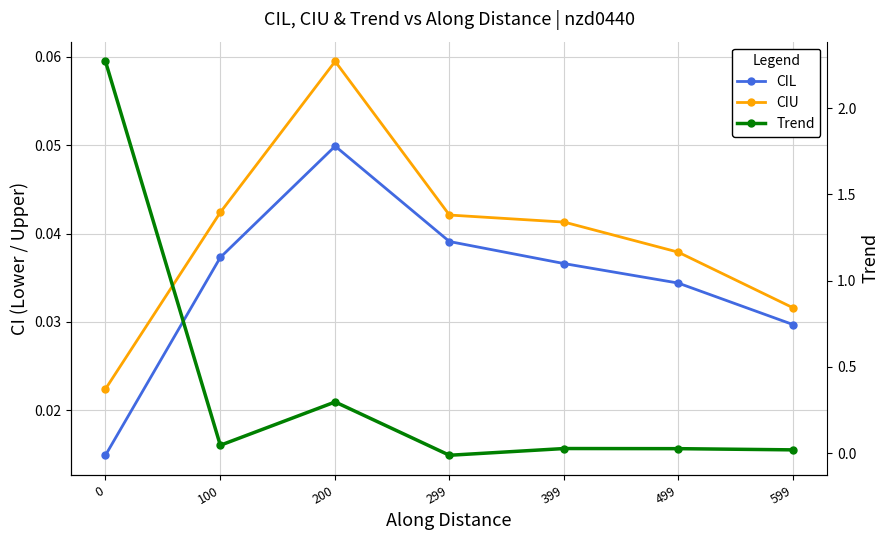

What are all the series names shown in the legend?

CIL, CIU, Trend